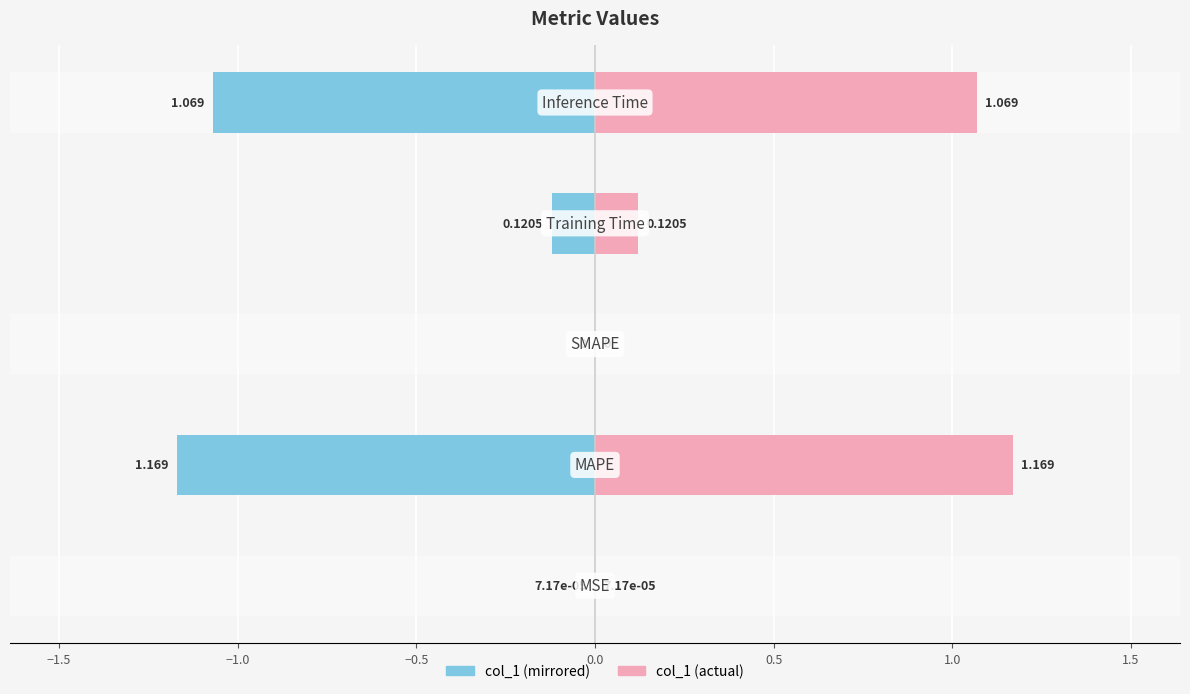

Is it true that col_1 (right) equals 0.4 at −1.0?

False